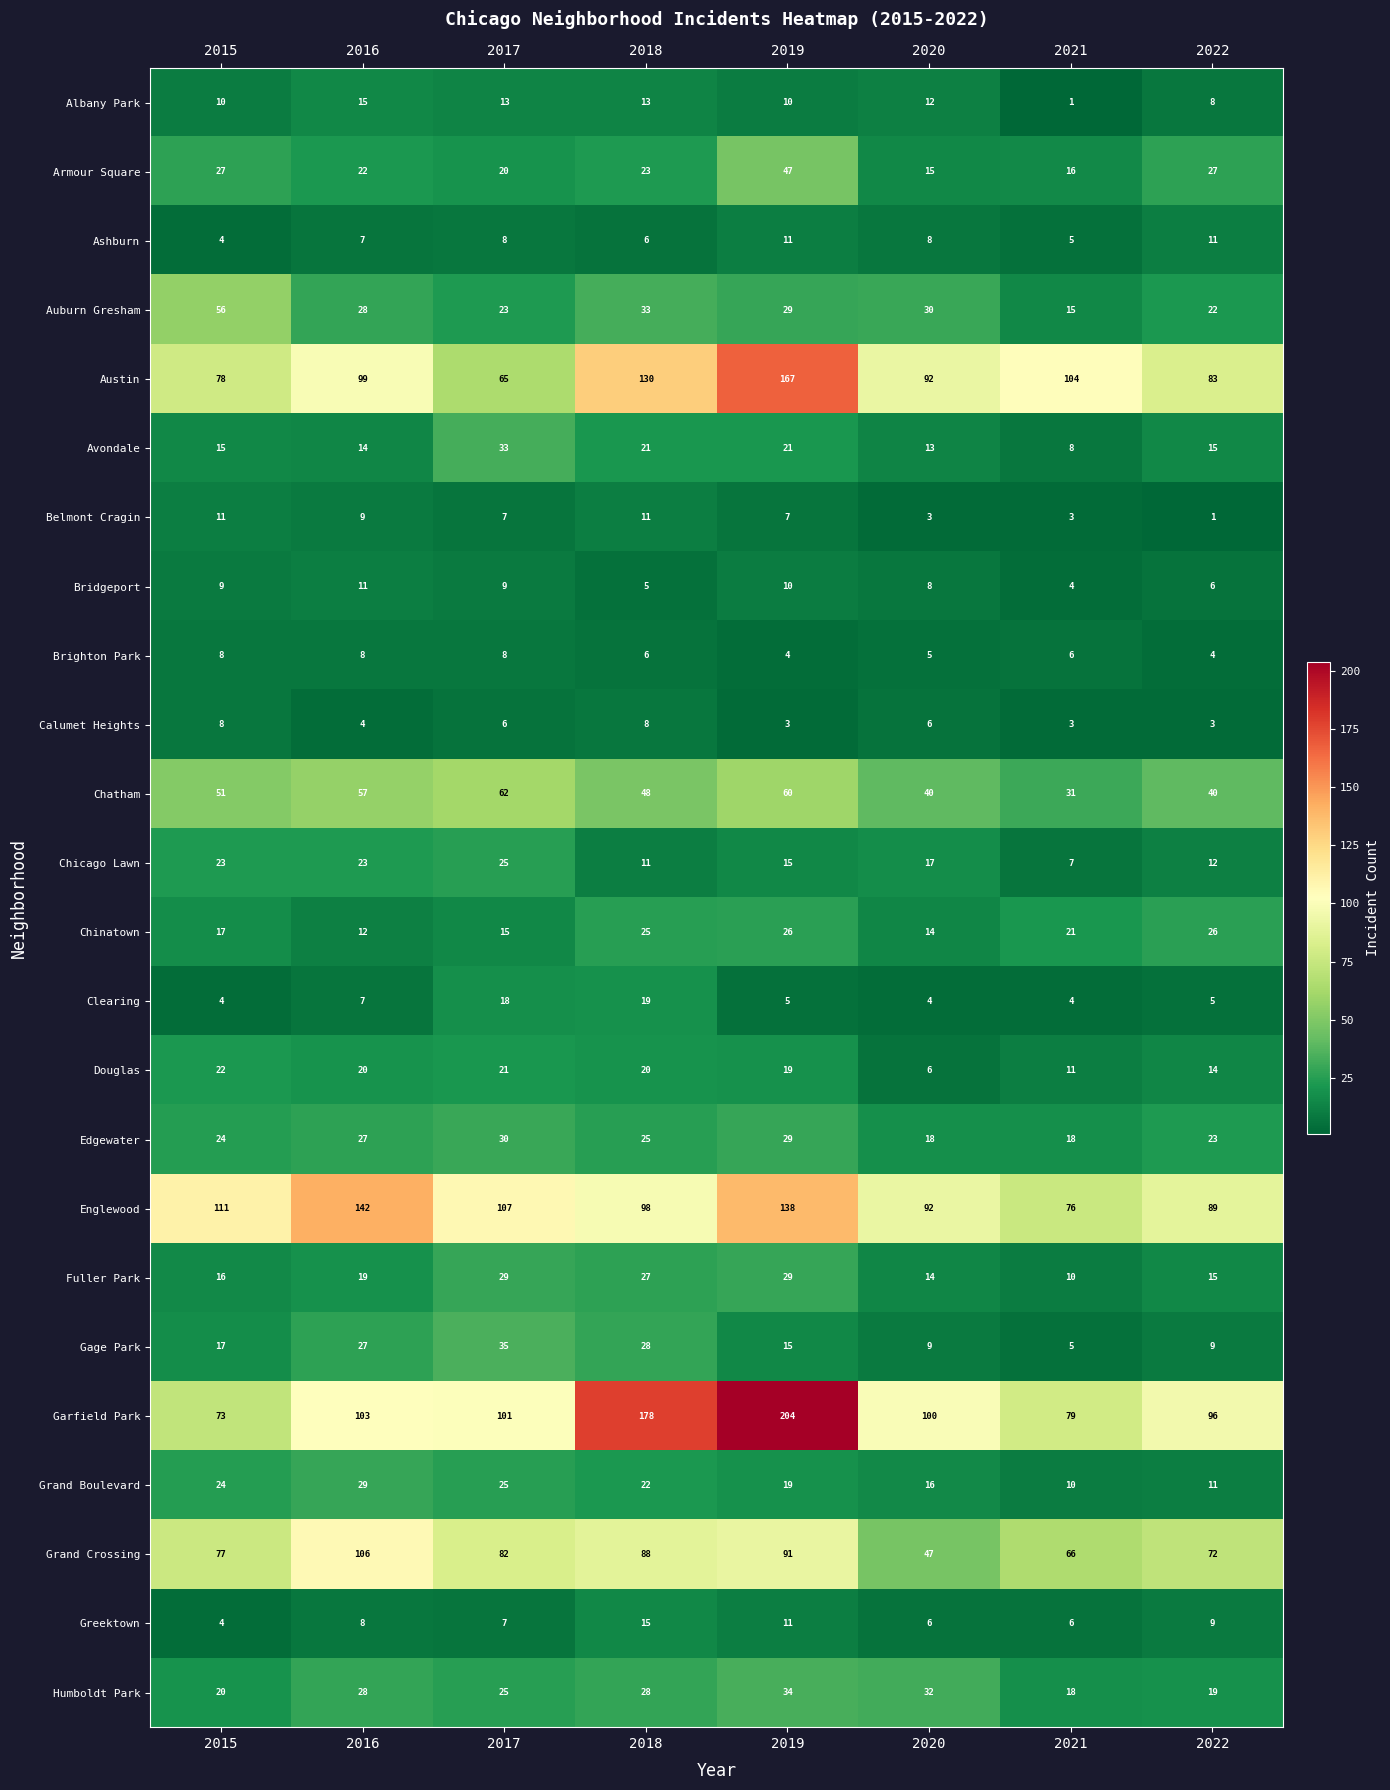

Is it true that Chicago Lawn equals 25 at 2017?

True